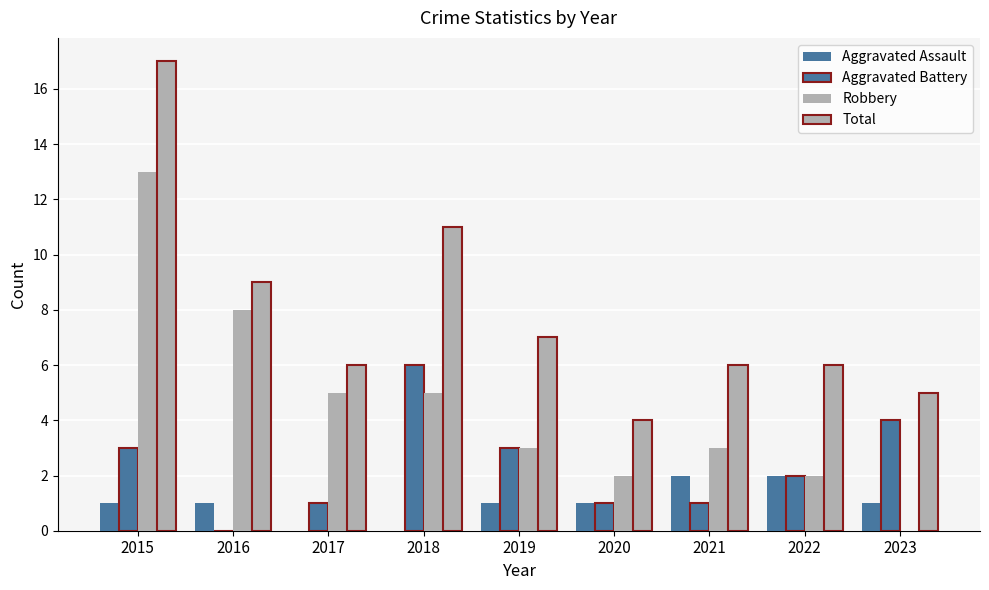

How many series are shown in this chart?

4